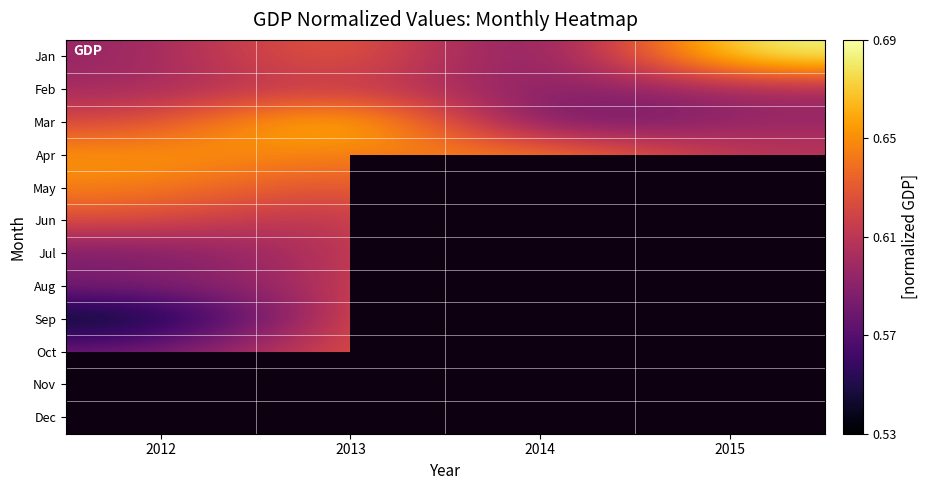

What is the greatest value displayed?

0.7